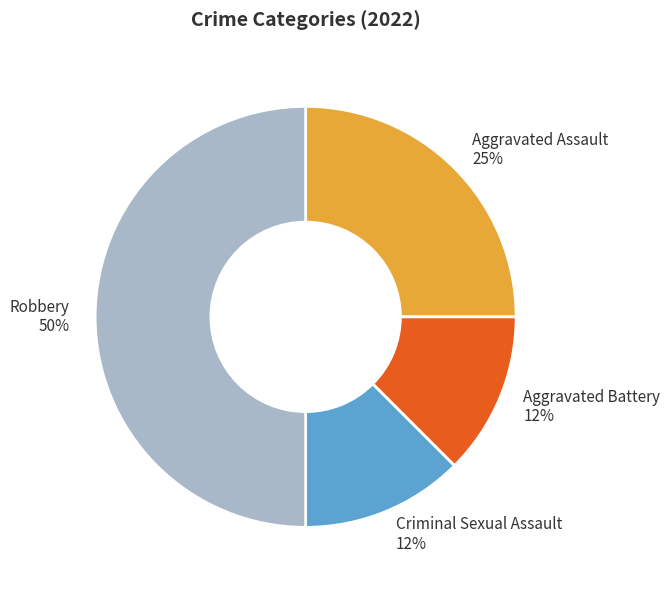

To the nearest percent, what is the average slice percentage?

25%